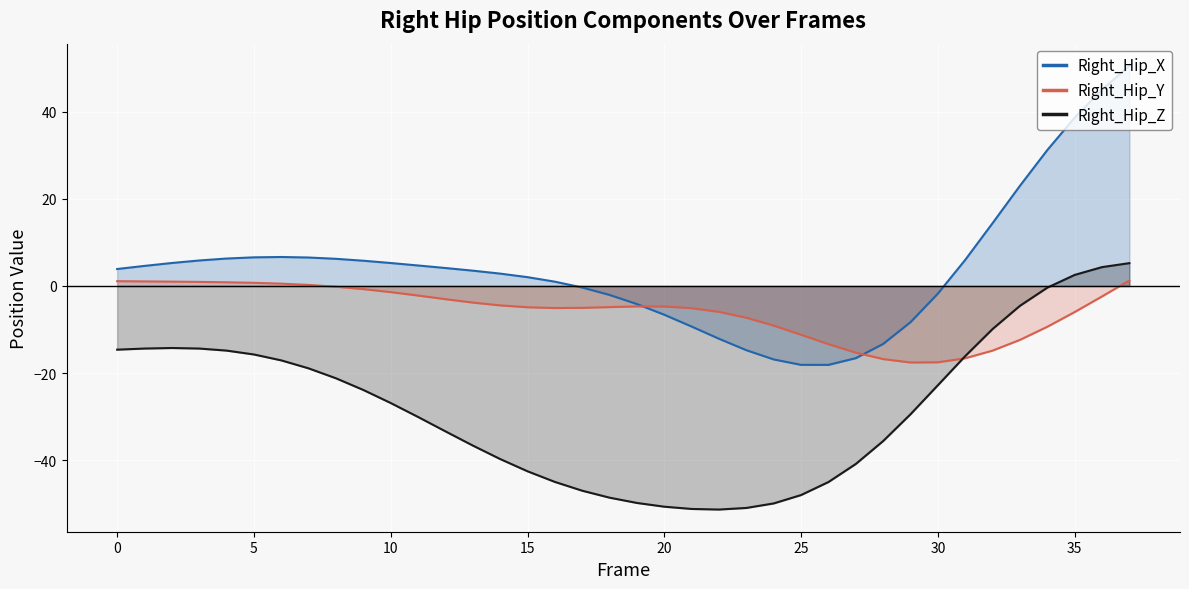

What is the label of the 14th point from the left?

13